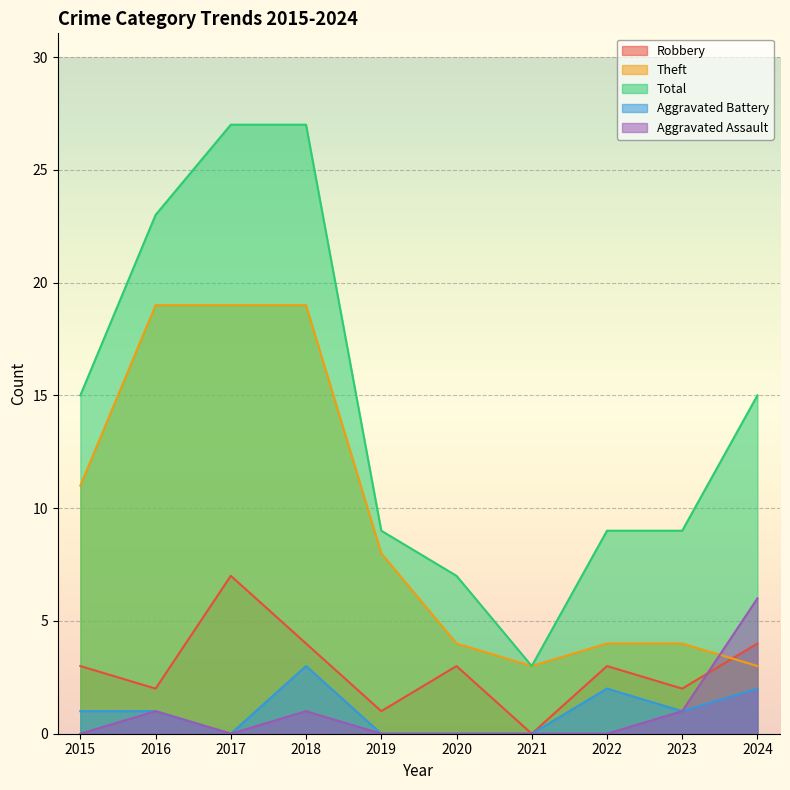

In Aggravated Battery, how many points are lower than both neighbors (excluding endpoints)?

2